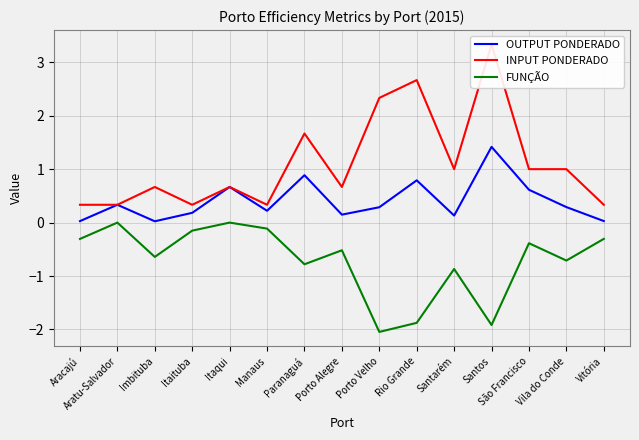

Where is the first local maximum for FUNÇÃO?

Aratu-Salvador